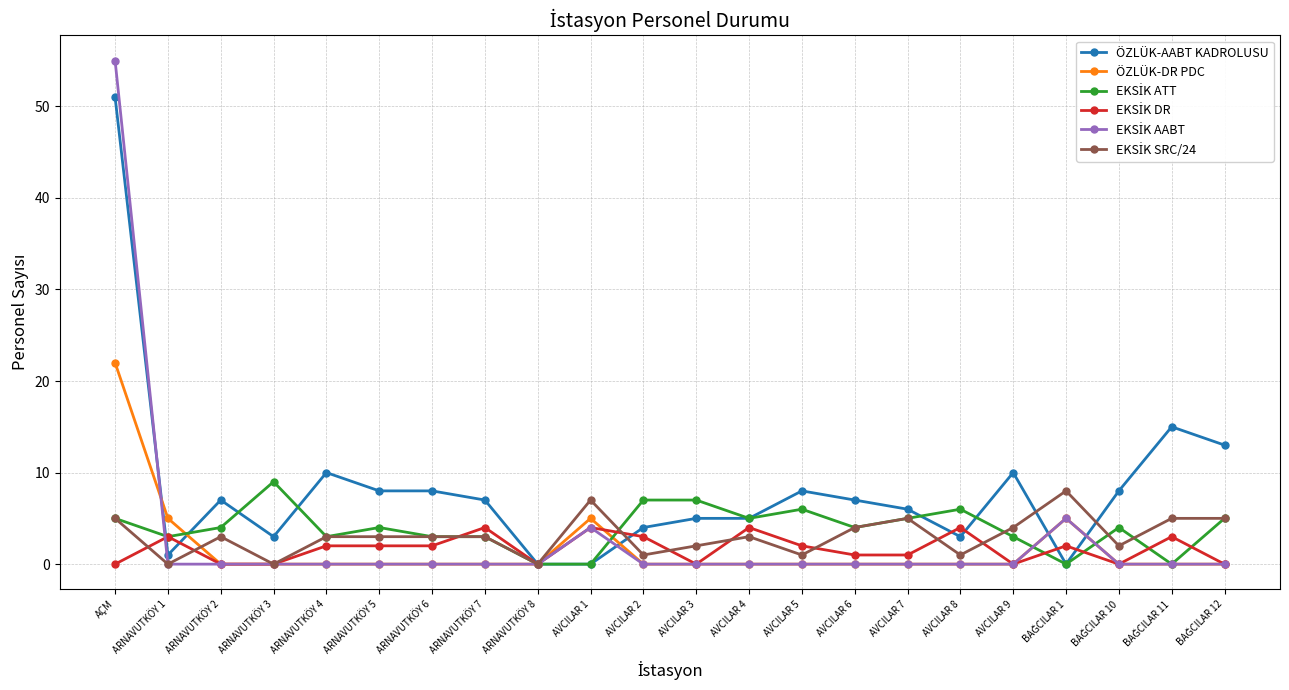

Count the number of data series in this chart.

6